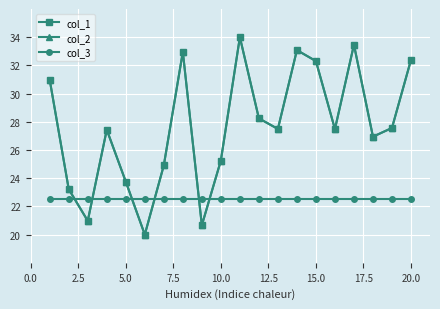

Does the chart display data point markers on the line(s)?

Yes